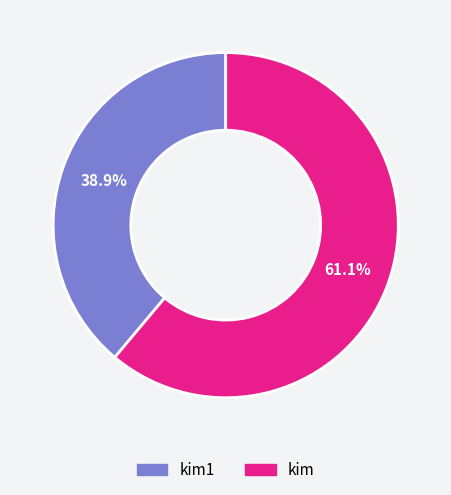

To the nearest percent, what is the combined percentage of kim1 and kim?

100%